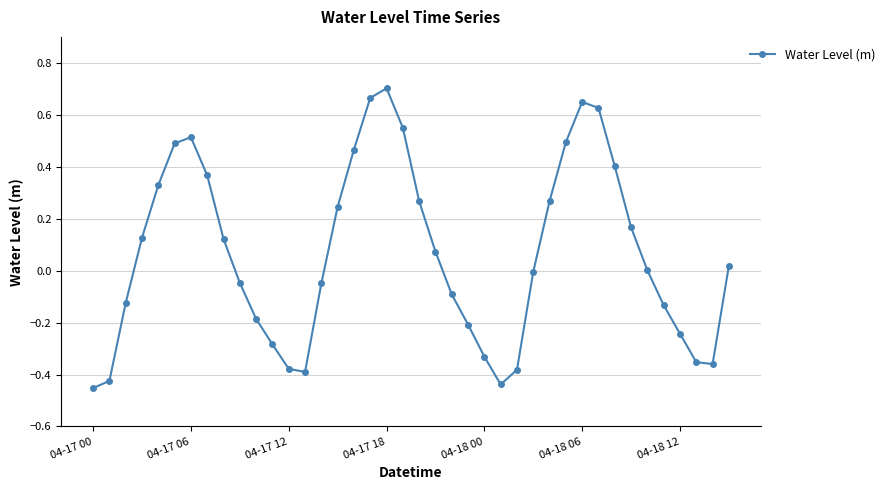

How many interior local valleys (lower than both neighbors) does the data have?

3